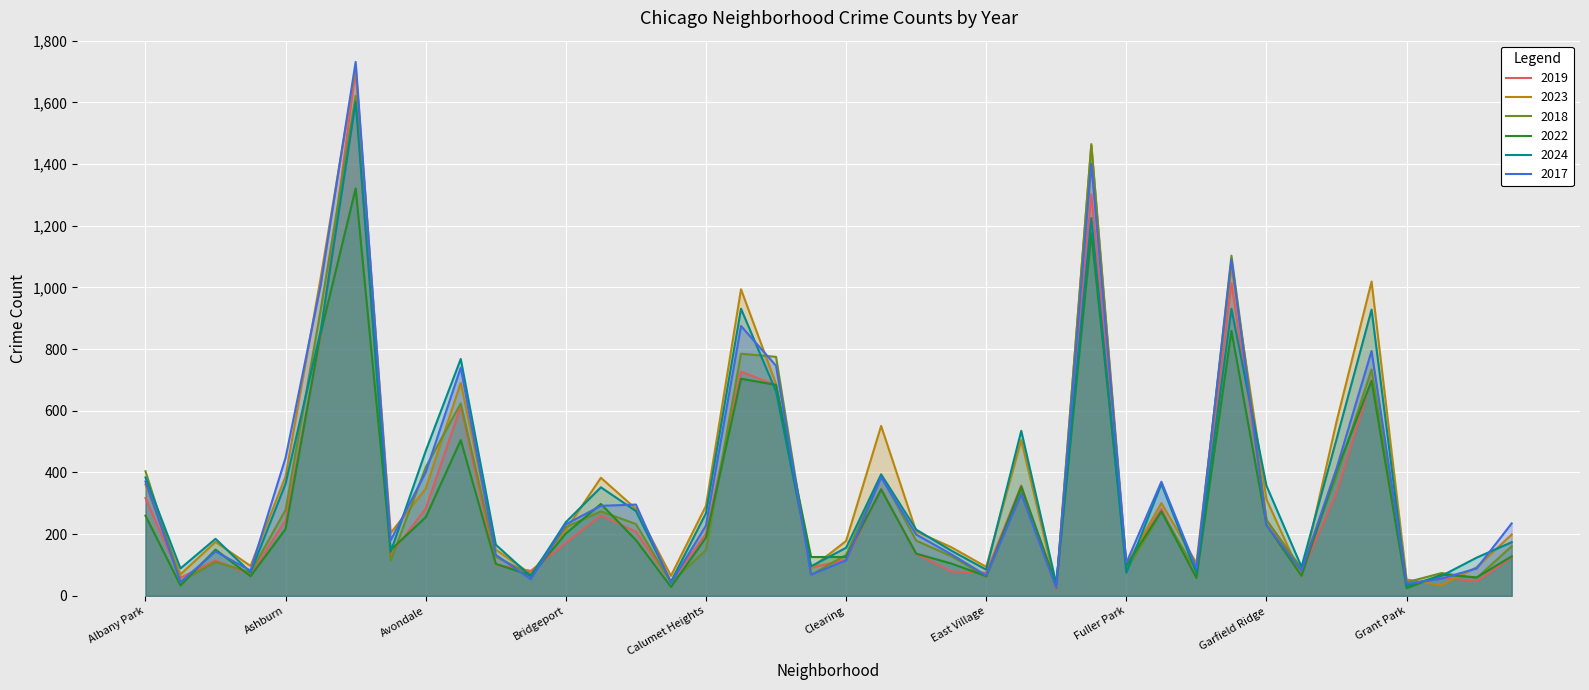

What is the label of the 23rd point from the right?

Chatham